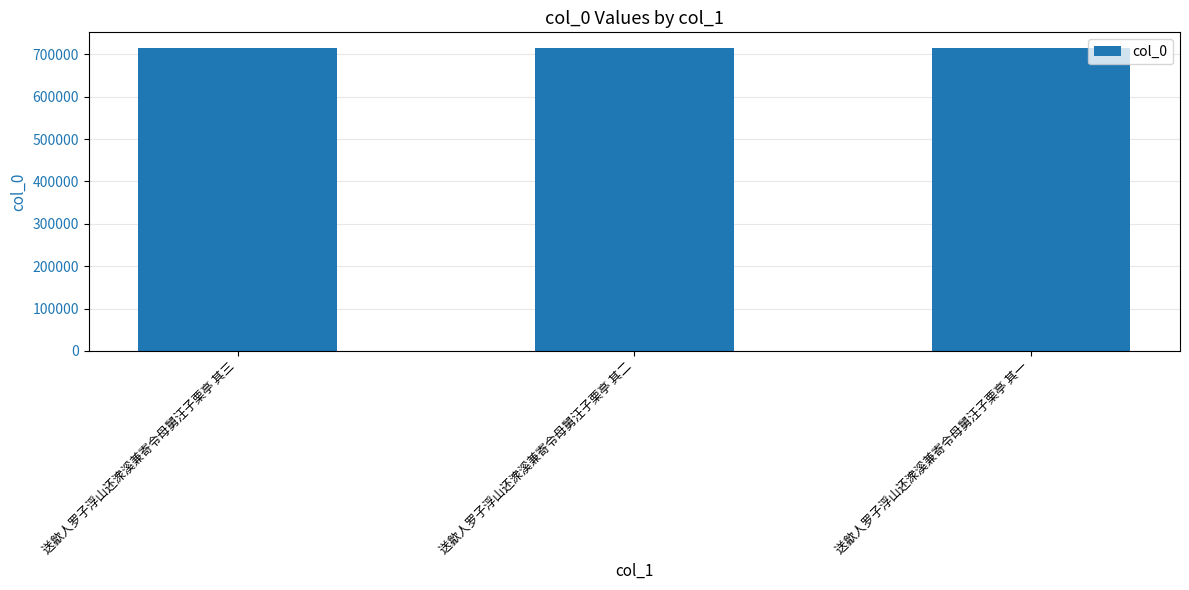

What position from the right is 送歙人罗子浮山还潨溪兼寄令母舅汪子栗亭 其一?

1